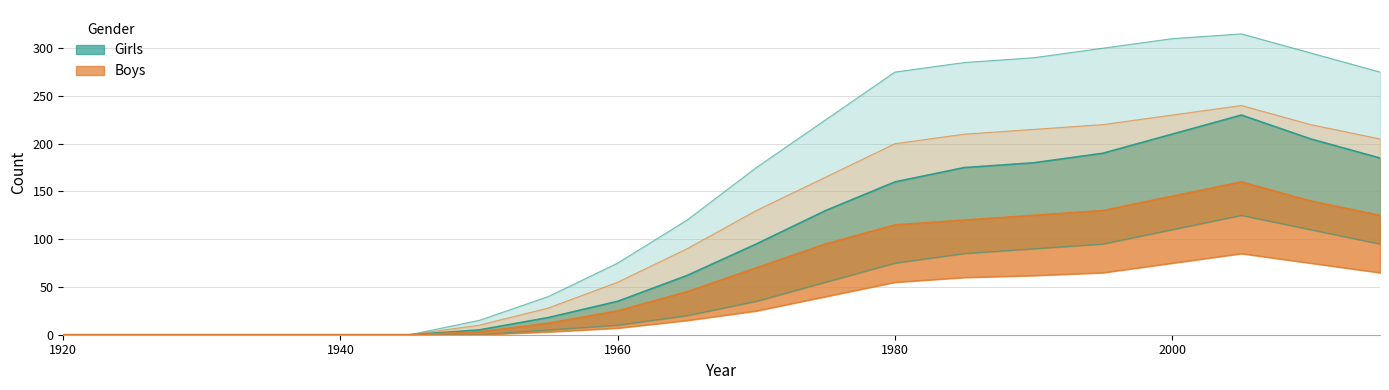

Reading right to left, list all the values displayed in this chart.

Girls: 185	205	230	210	190	180	175	160	130	95	62	35	18	5	0	0	0	0	0	0
Girls_upper: 275	295	315	310	300	290	285	275	225	175	120	75	40	15	0	0	0	0	0	0
Girls_lower: 95	110	125	110	95	90	85	75	55	35	20	10	5	0	0	0	0	0	0	0
Boys: 125	140	160	145	130	125	120	115	95	70	45	25	12	3	0	0	0	0	0	0
Boys_upper: 205	220	240	230	220	215	210	200	165	130	90	55	28	10	0	0	0	0	0	0
Boys_lower: 65	75	85	75	65	62	60	55	40	25	15	7	3	0	0	0	0	0	0	0